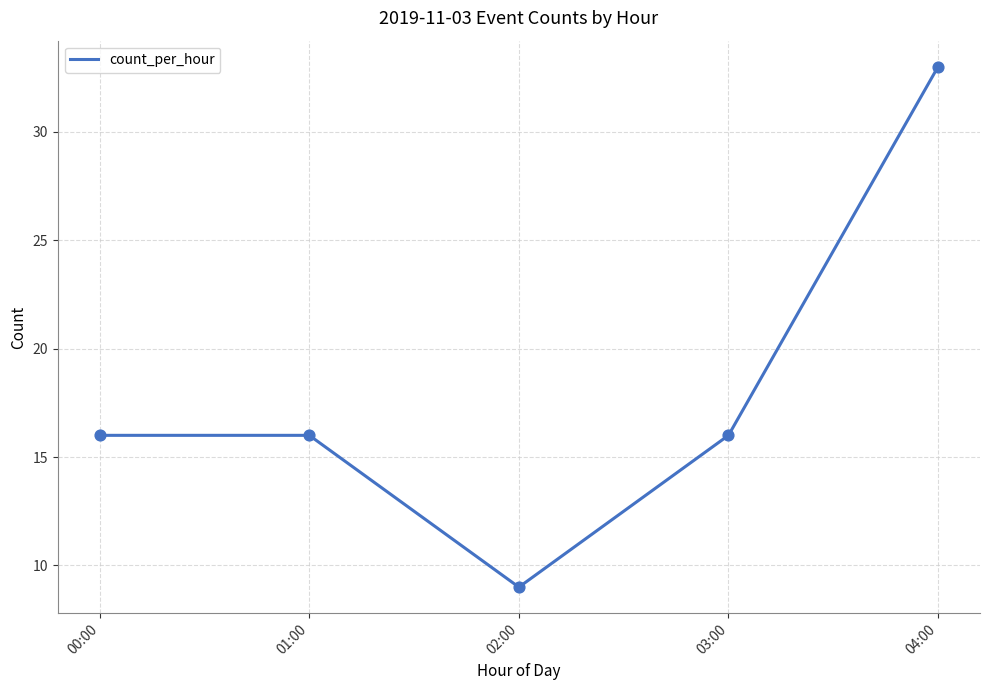

Which has a higher value, 01:00 or 02:00?

01:00